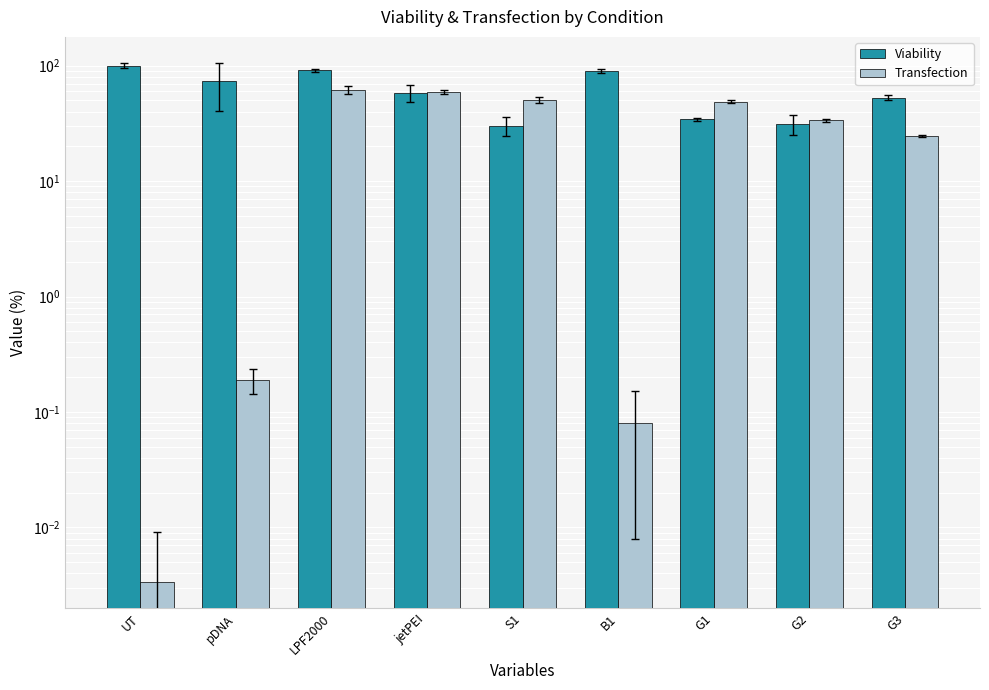

What is the difference between the highest and lowest values at S1?

20.7